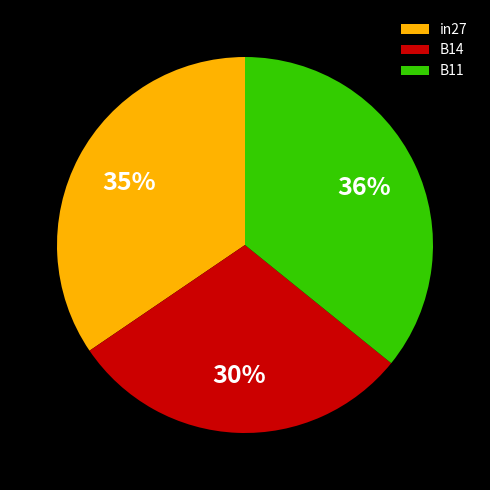

Which has a higher value, B11 or in27?

B11